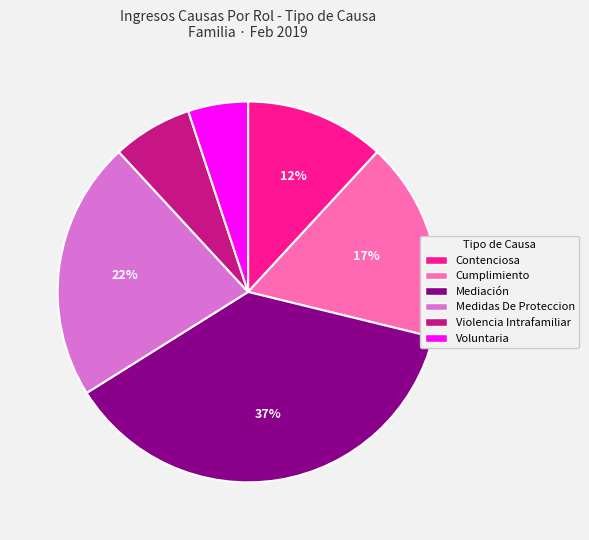

Approximately how many times larger is the value at Voluntaria compared to Cumplimiento?

0.3